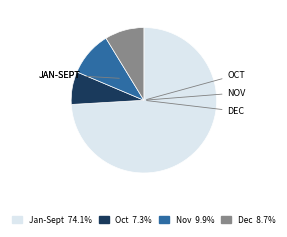

Is there a majority slice in this chart?

Yes